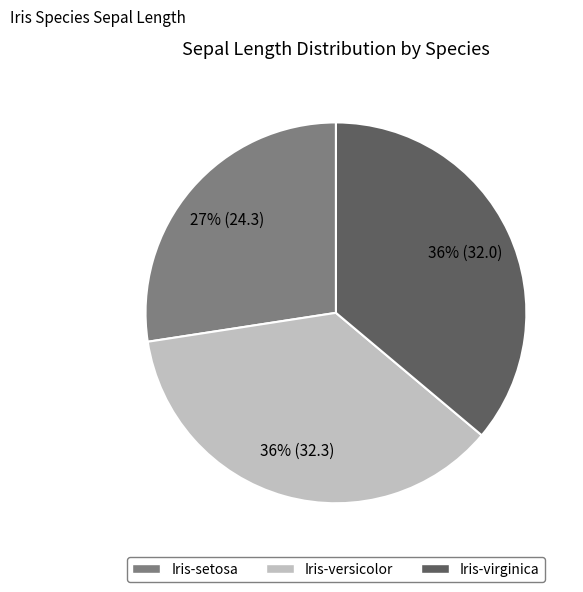

Between Iris-setosa and Iris-versicolor, which is larger?

Iris-versicolor